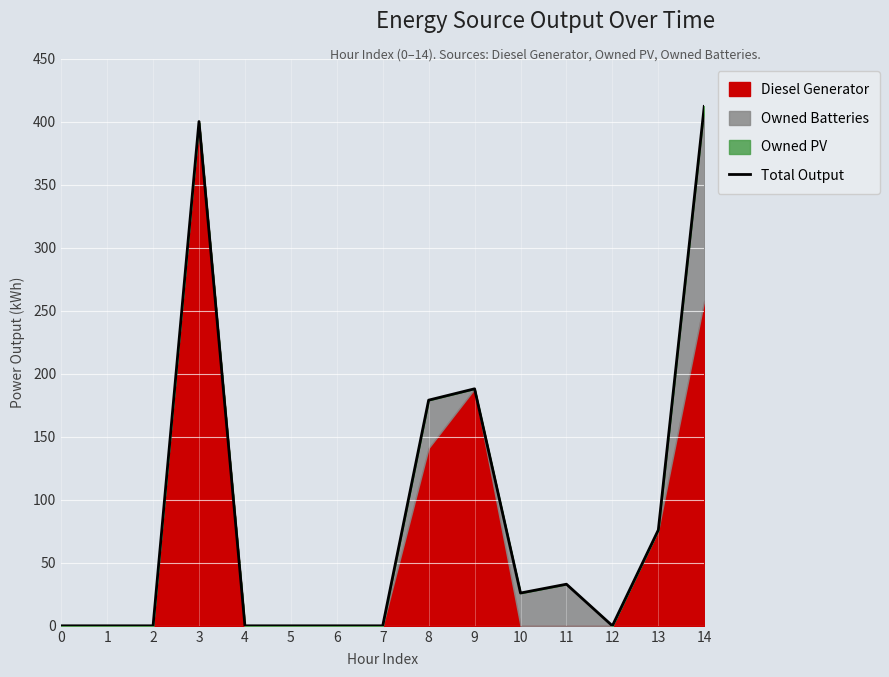

The value at 12 is 0. True or false?

True